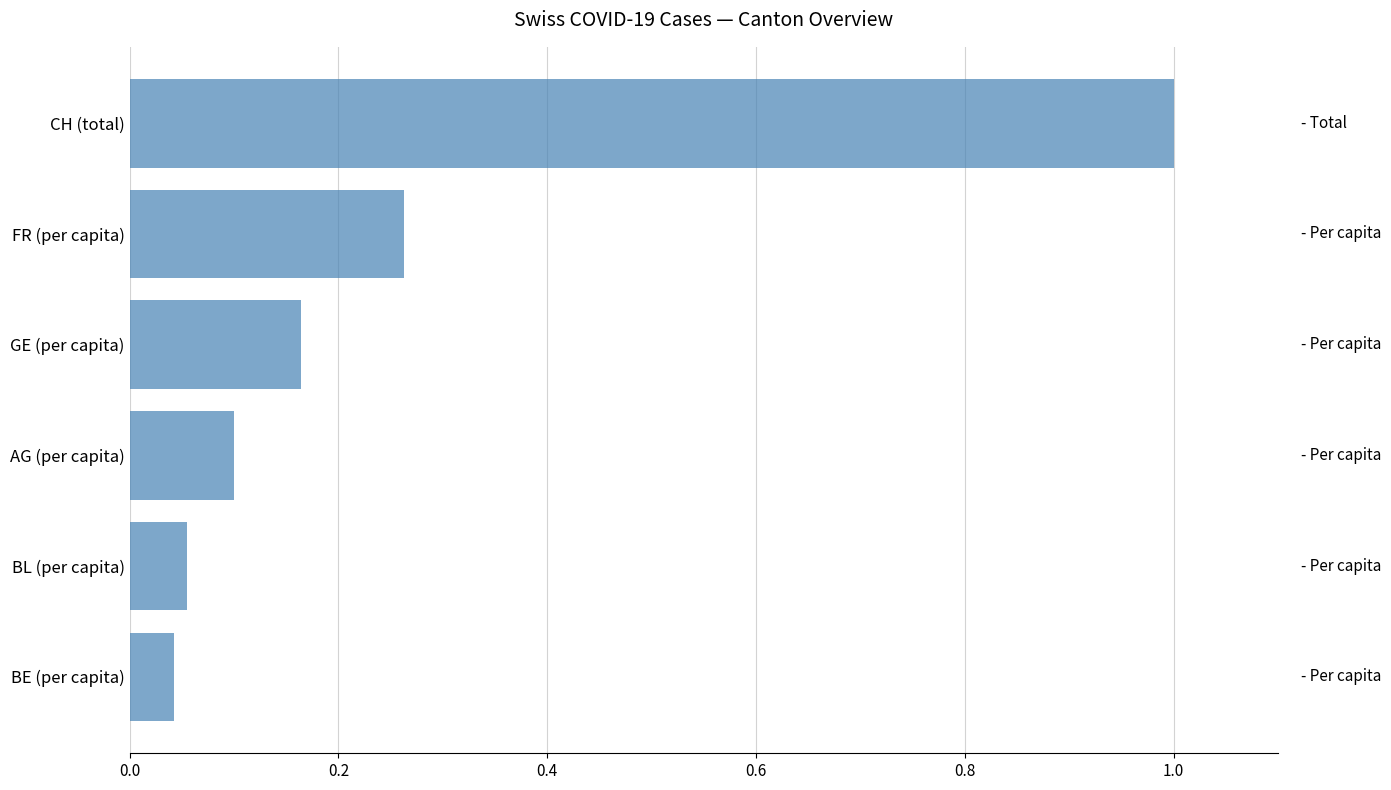

At which category does the chart reach its minimum across all series?

BE (per capita)